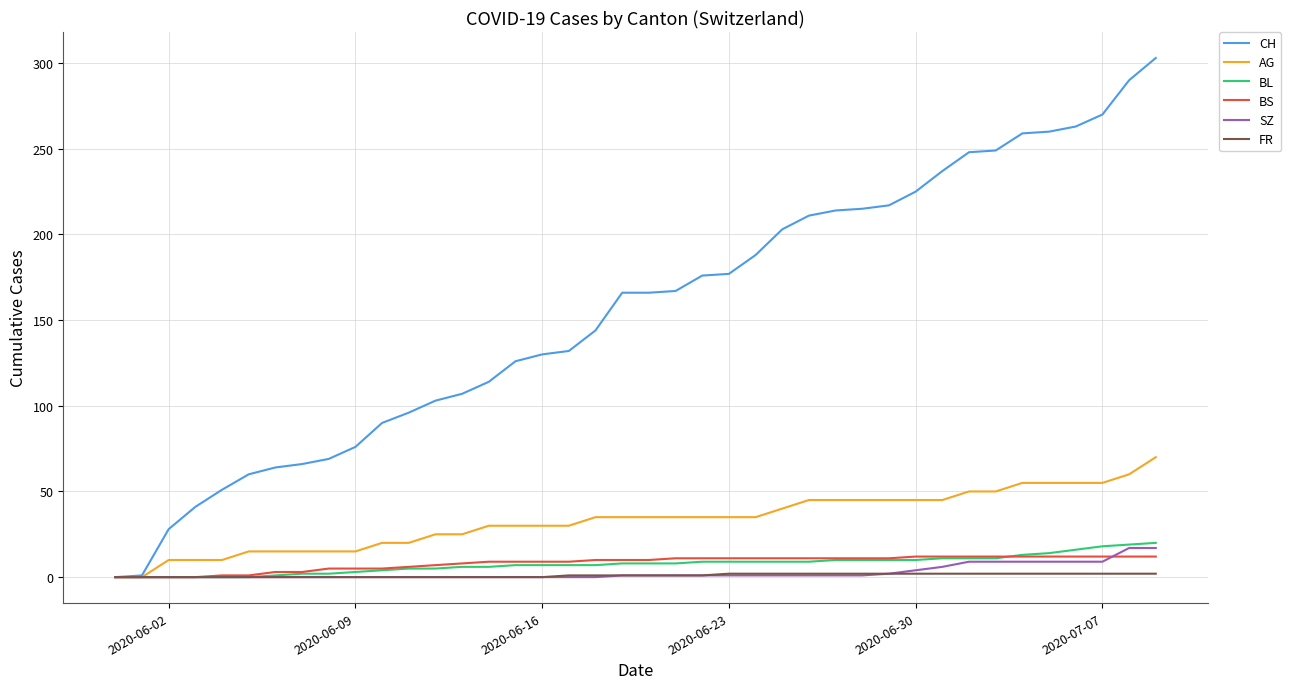

Which series has the widest spread of values?

CH